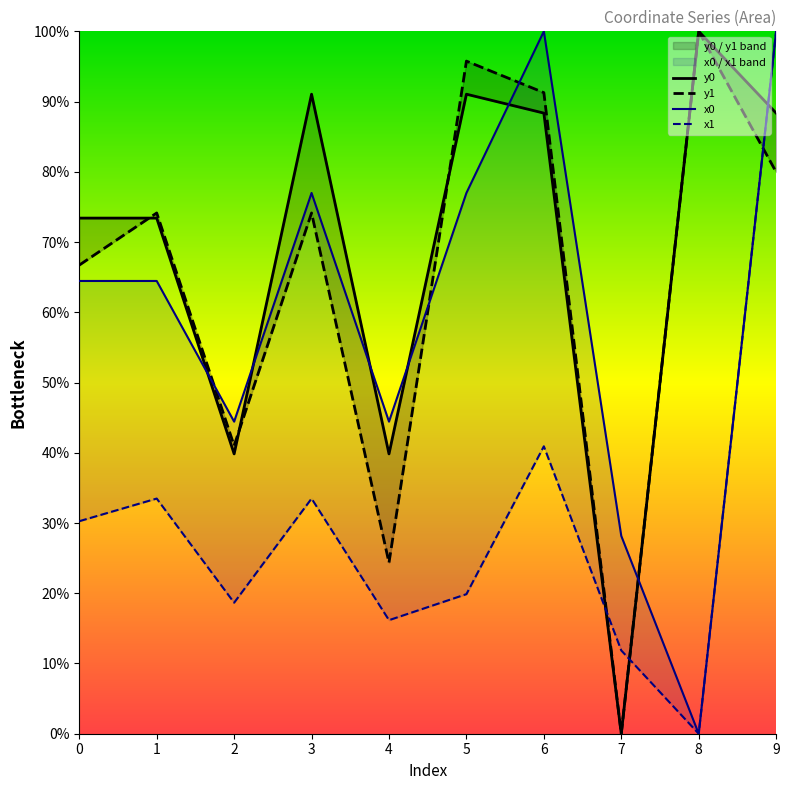

The x0 series shows 64.5 at 0. True or false?

True